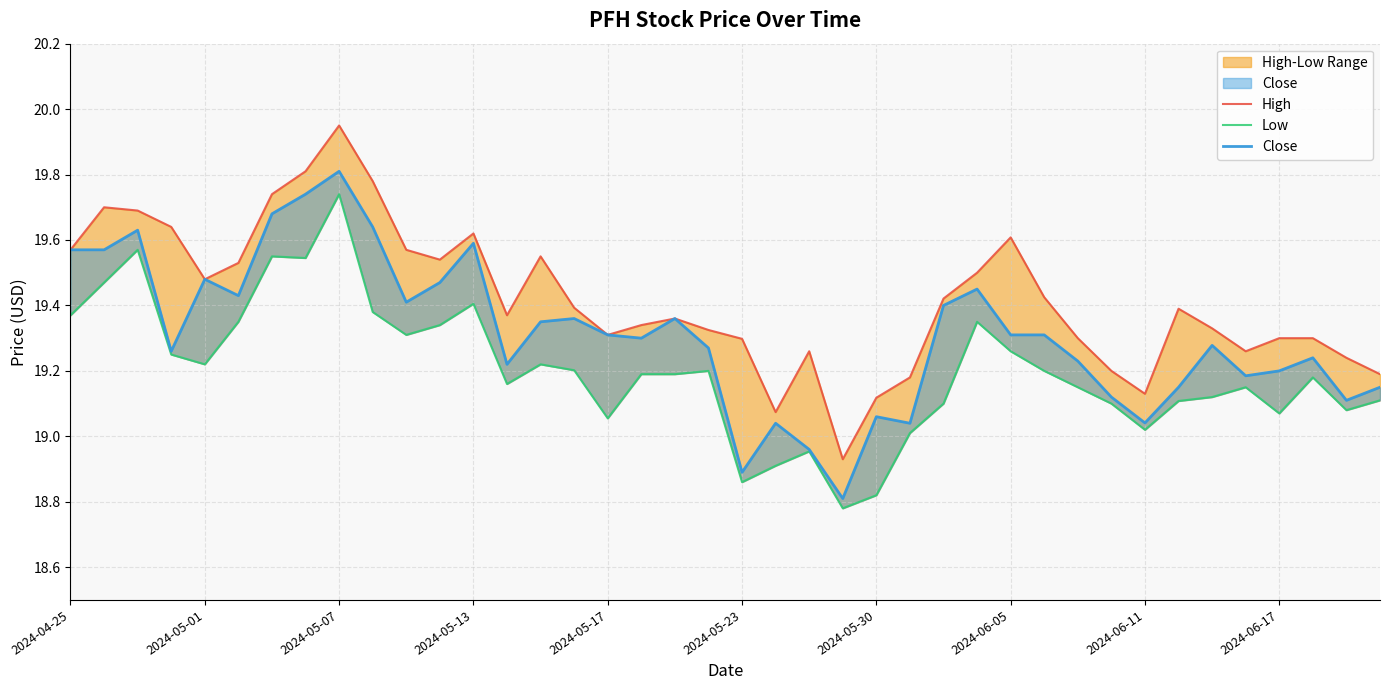

Which series has the largest total across all categories?

High